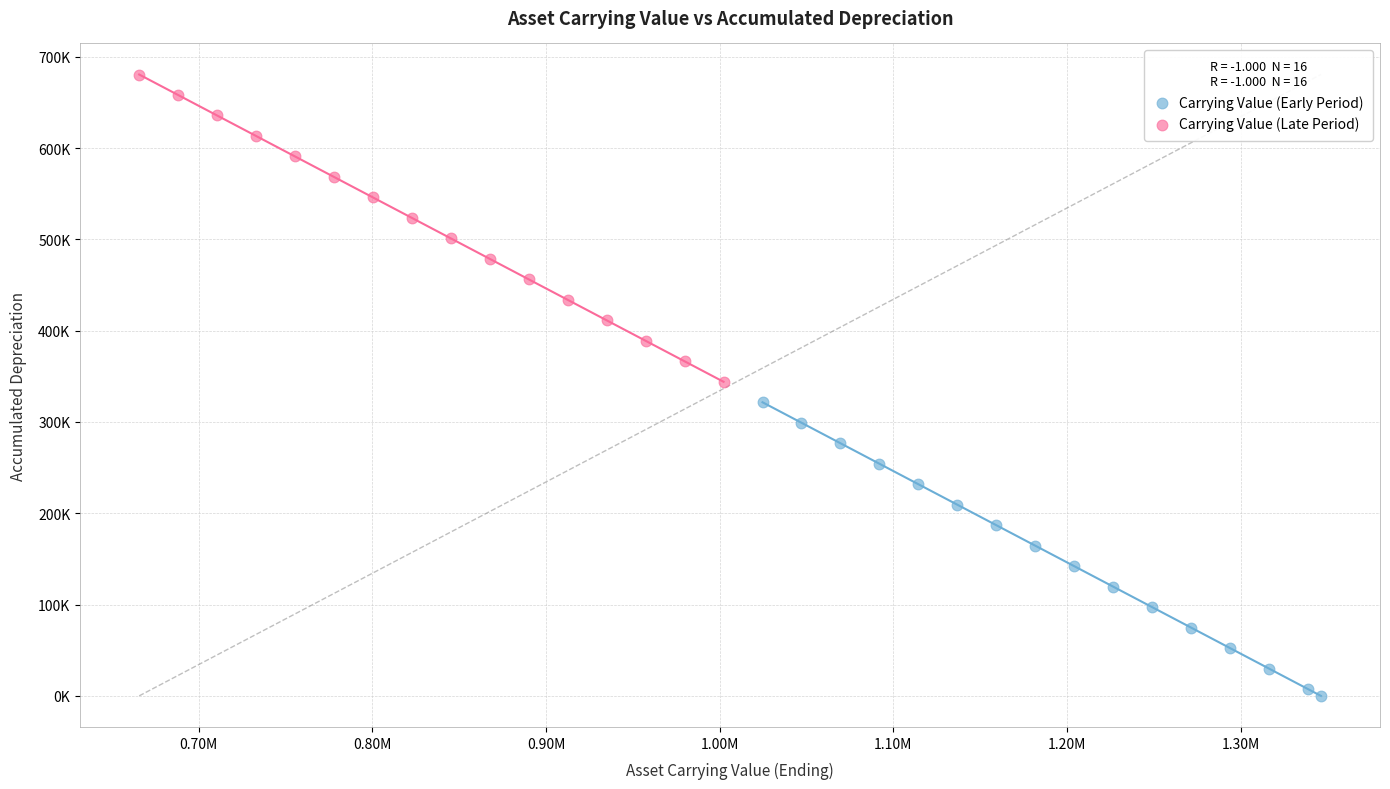

What are all the series names shown in the legend?

Carrying Value (Early Period), Carrying Value (Late Period)